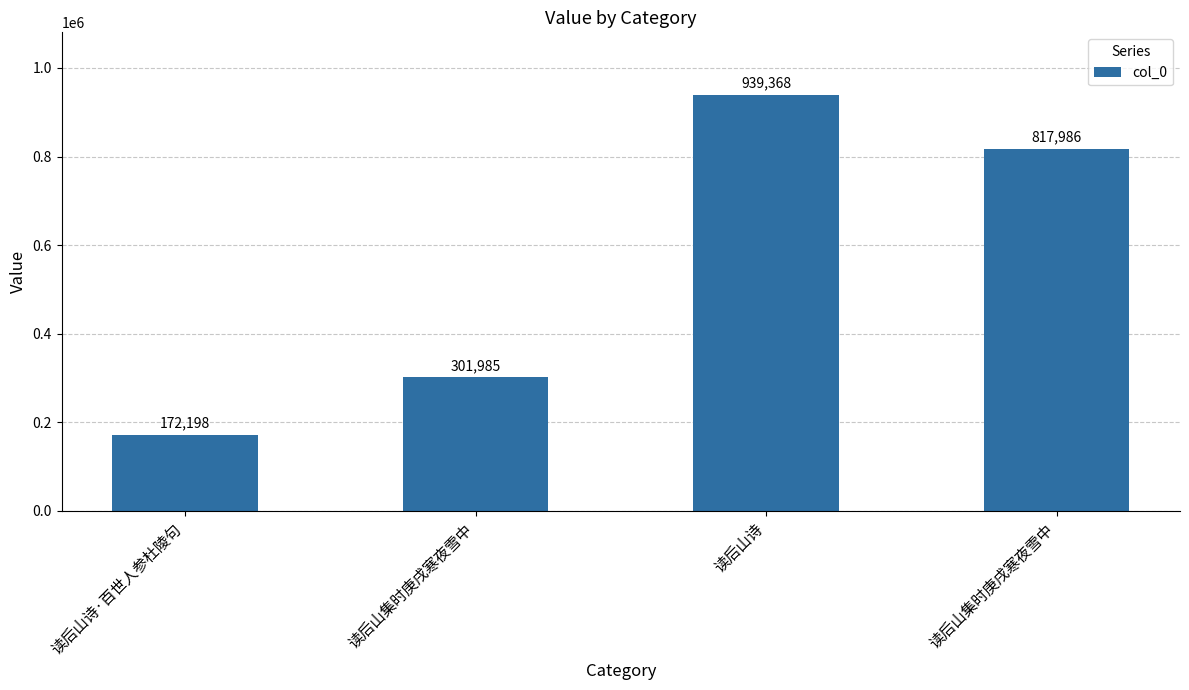

Are the bars horizontal?

No